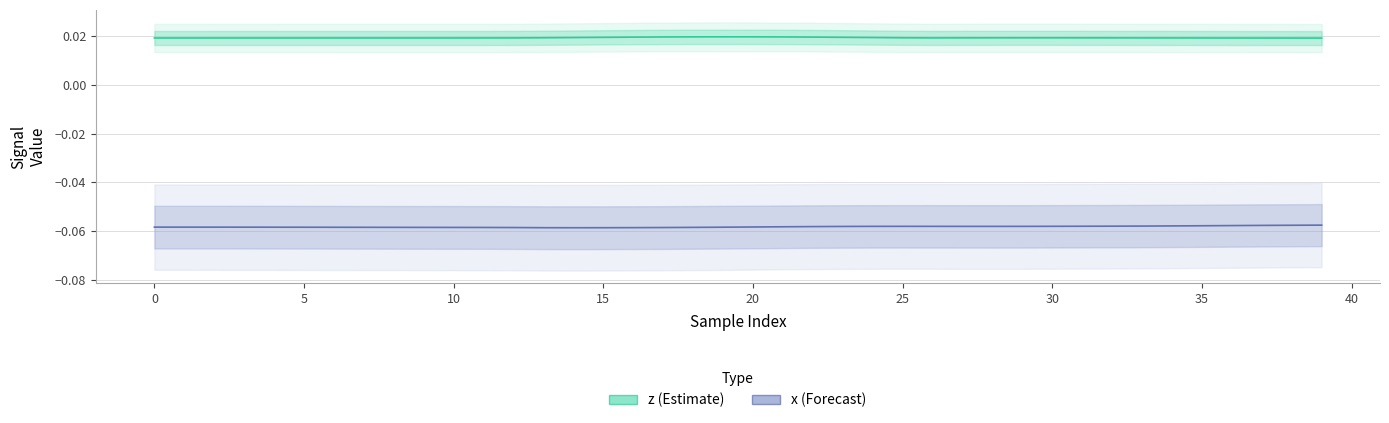

How many data points does each series have?

40